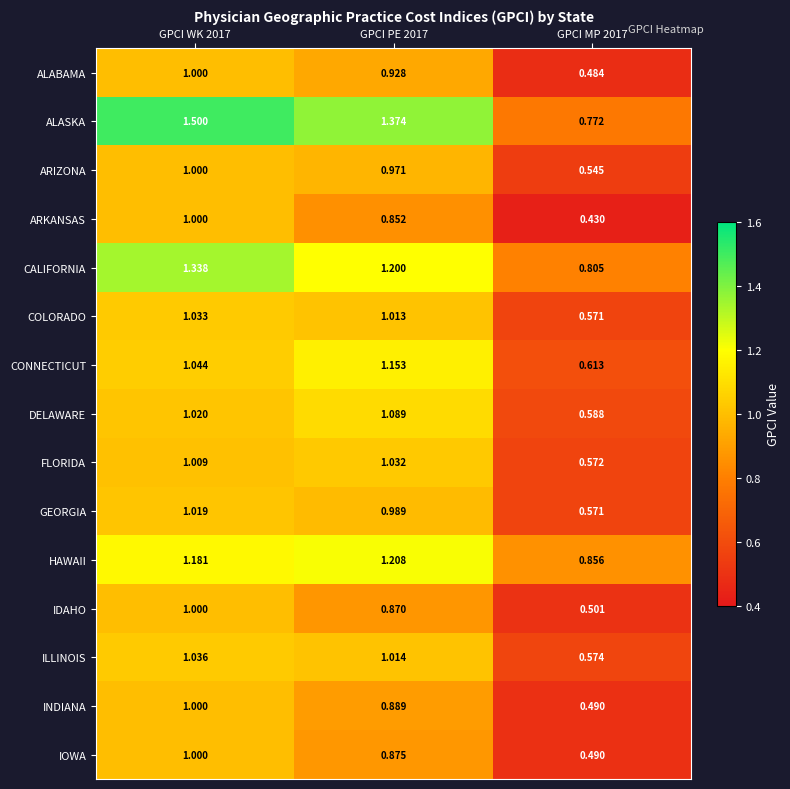

Between GPCI PE 2017 and GPCI MP 2017, which series saw the biggest shift?

ALASKA